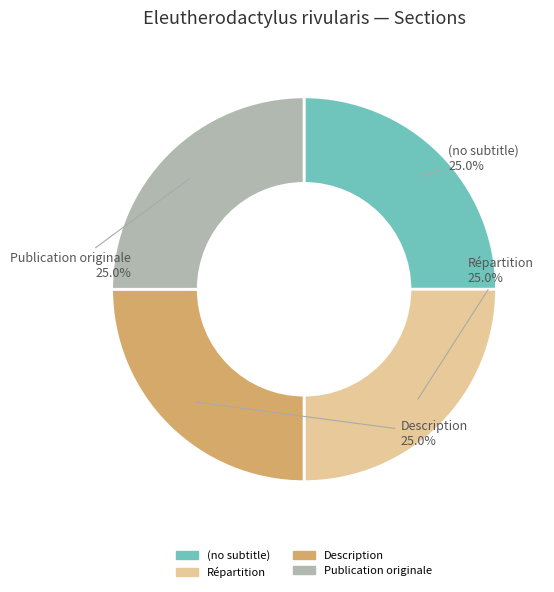

What percentage do Description and (no subtitle) together represent?

50.0%